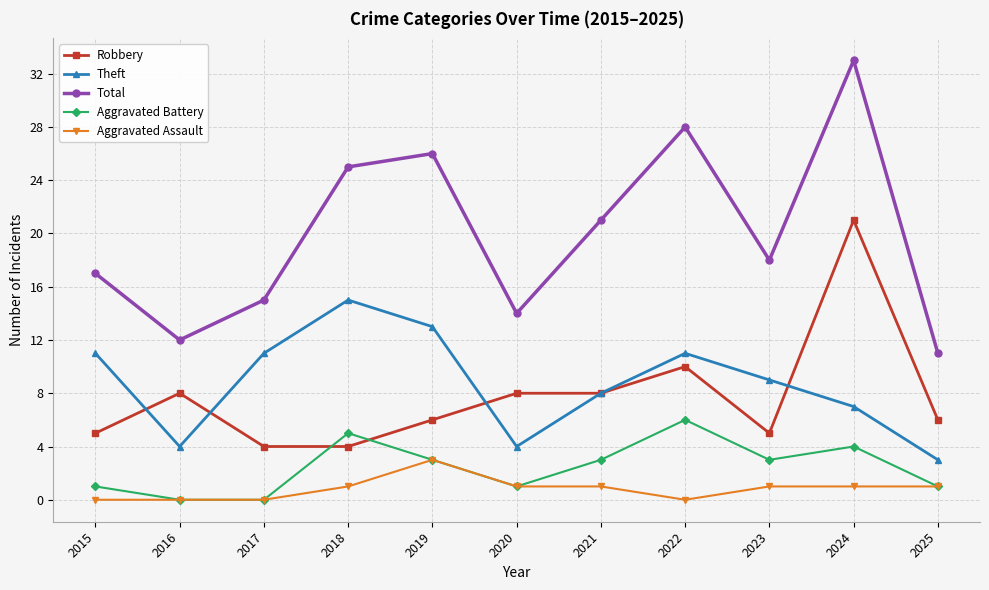

Which series has the largest range (max minus min)?

Total